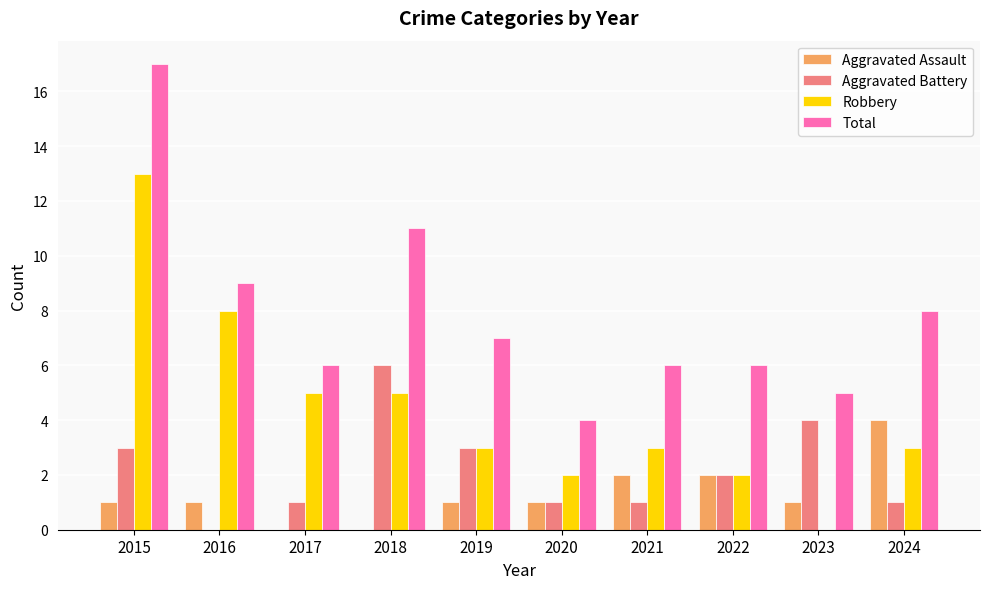

Which series changed the most between 2017 and 2022?

Robbery